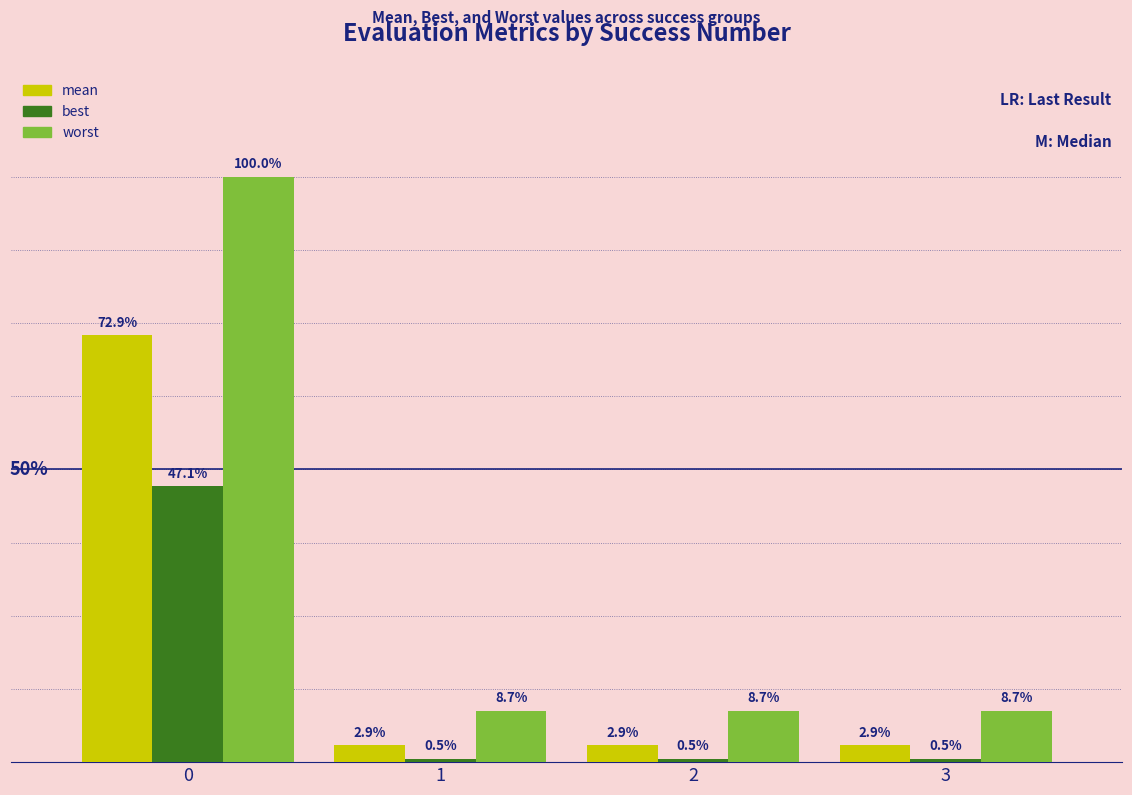

True or false: best has a value of 0.0 at 1.

False